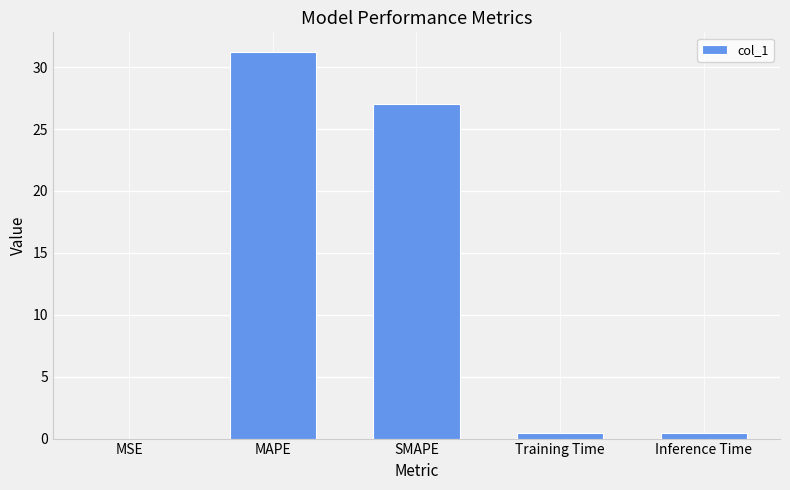

Approximately how many times larger is the value at MAPE compared to SMAPE?

1.2